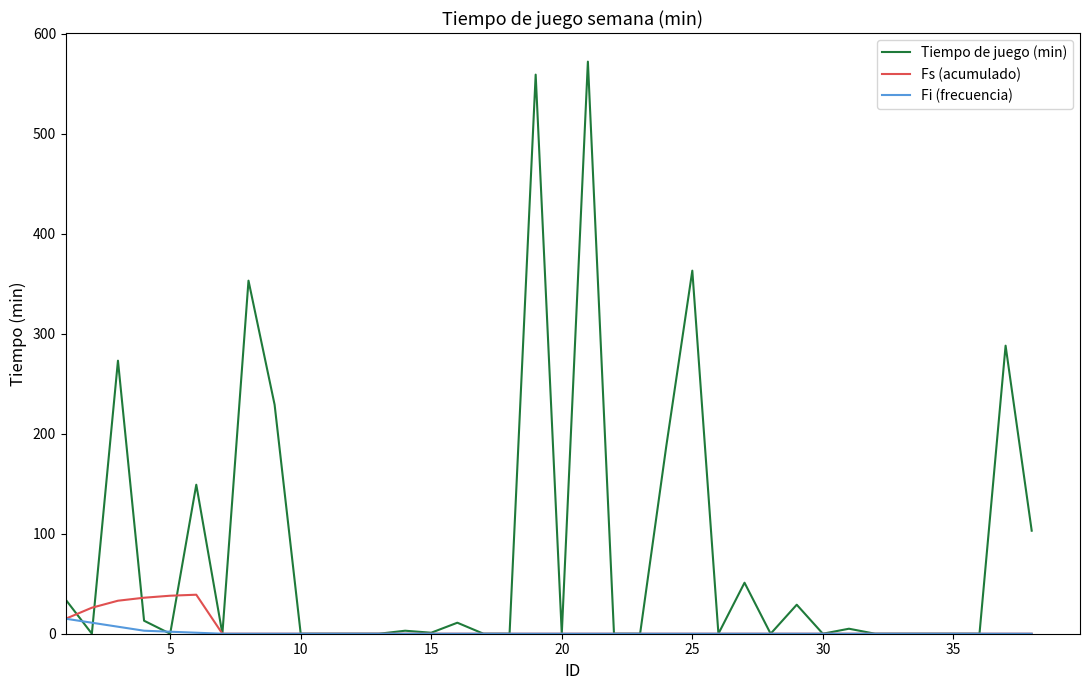

Which series has the largest total across all categories?

Tiempo de juego (min)